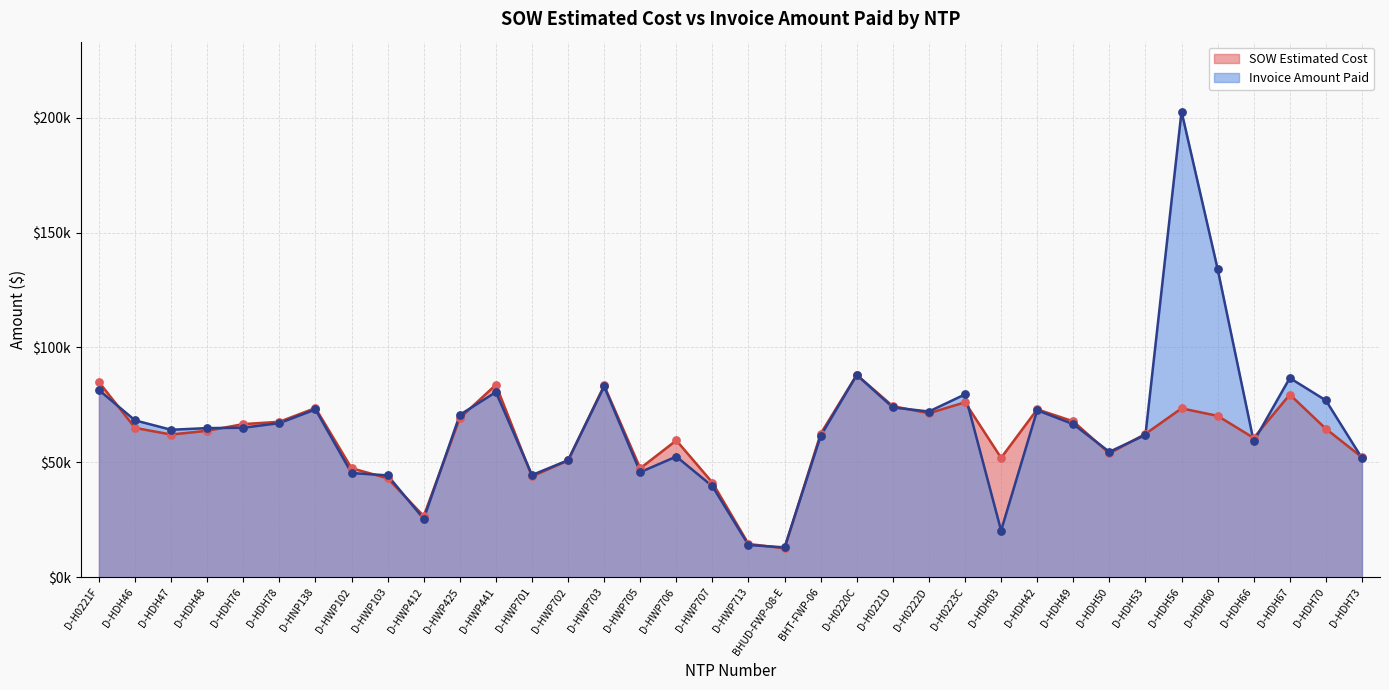

What are all the series names shown in the legend?

SOW Estimated Cost, Invoice Amount Paid